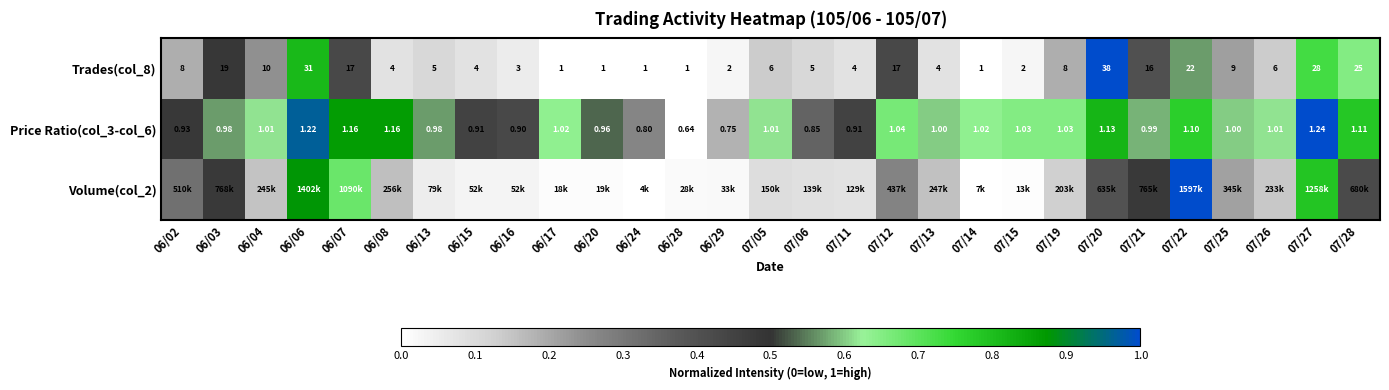

How many data points does each series have?

29